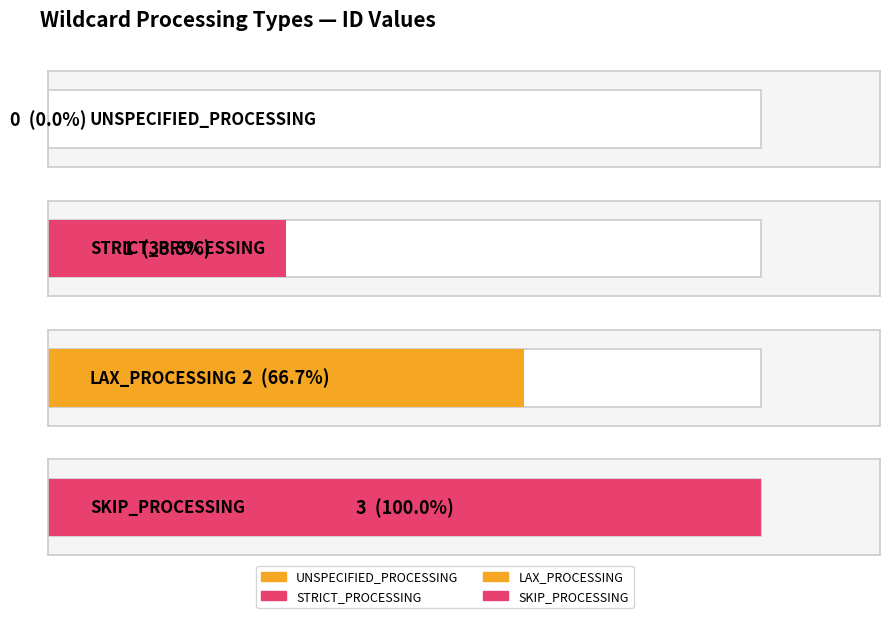

How many positive values are there?

3